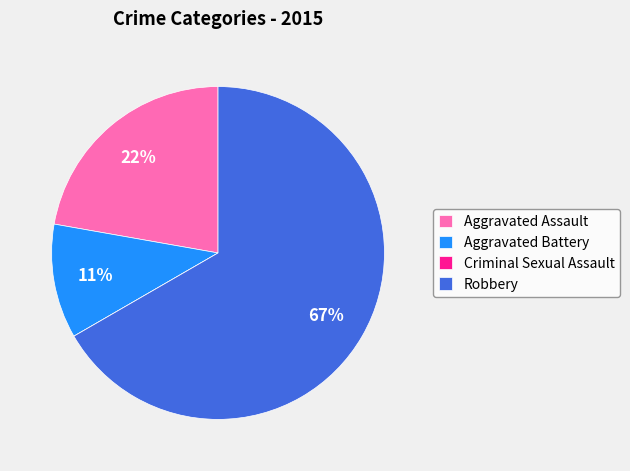

Is there a majority slice in this chart?

Yes